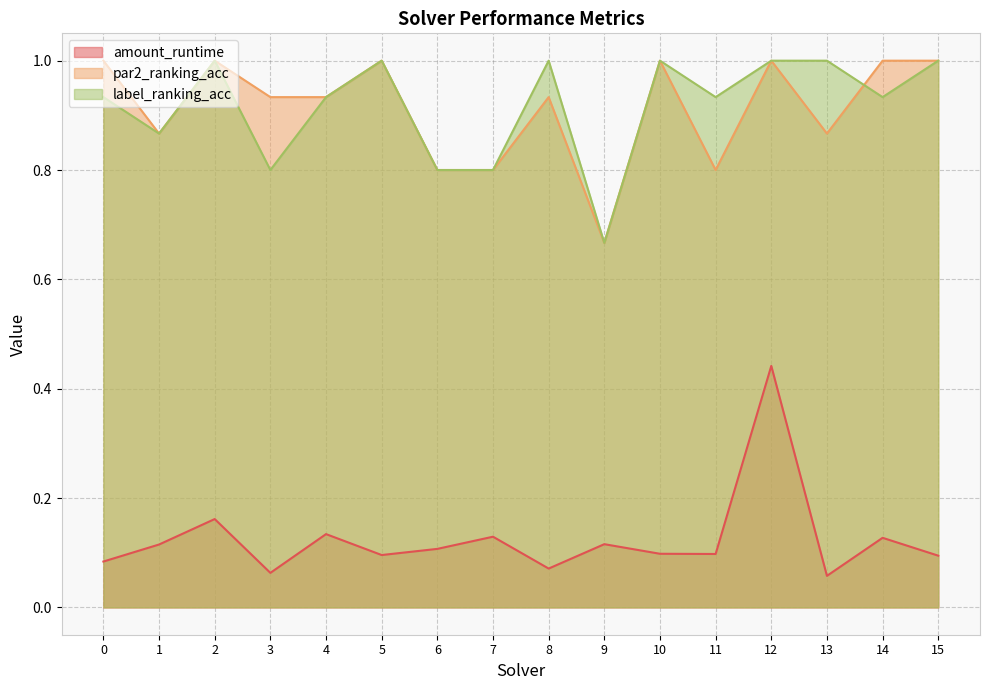

Reading left to right, list all the values displayed in this chart.

amount_runtime: 0=0.1	1=0.1	2=0.2	3=0.1	4=0.1	5=0.1	6=0.1	7=0.1	8=0.1	9=0.1	10=0.1	11=0.1	12=0.4	13=0.1	14=0.1	15=0.1
par2_ranking_acc: 0=1.0	1=0.9	2=1.0	3=0.9	4=0.9	5=1.0	6=0.8	7=0.8	8=0.9	9=0.7	10=1.0	11=0.8	12=1.0	13=0.9	14=1.0	15=1.0
label_ranking_acc: 0=0.9	1=0.9	2=1.0	3=0.8	4=0.9	5=1.0	6=0.8	7=0.8	8=1.0	9=0.7	10=1.0	11=0.9	12=1.0	13=1.0	14=0.9	15=1.0